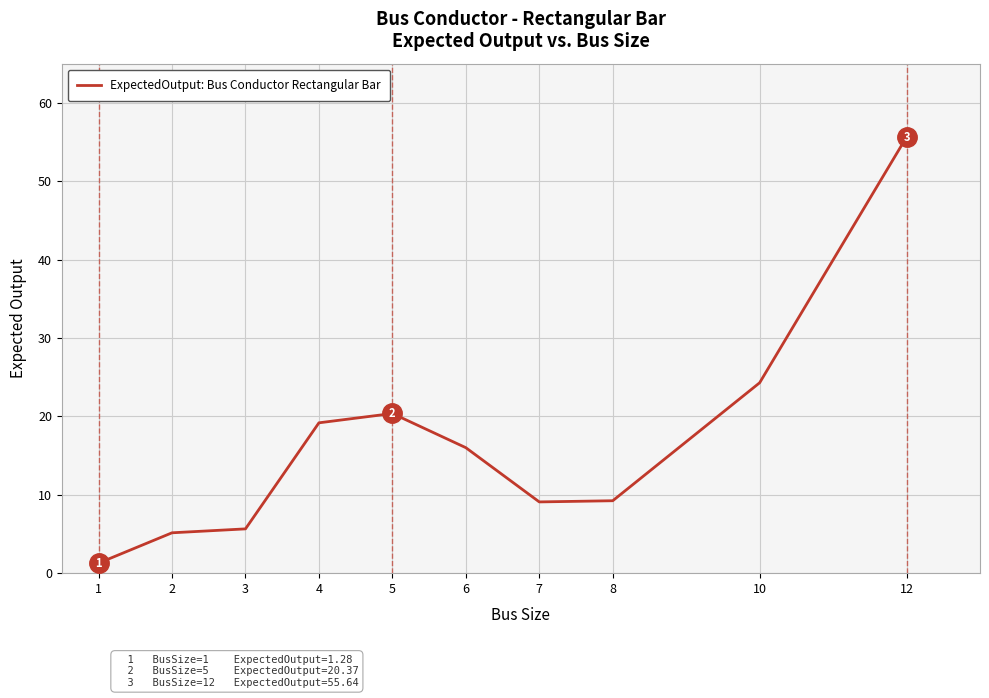

What is the approximate value at 8?

9.2